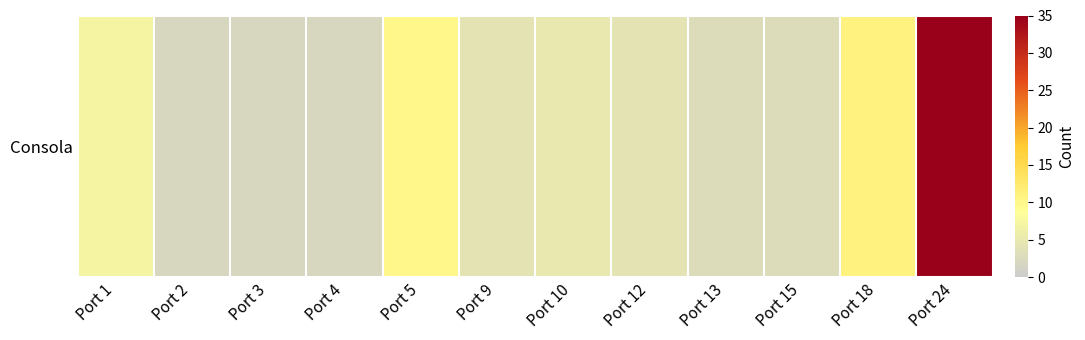

Which label corresponds to the largest value in the chart?

Port 24